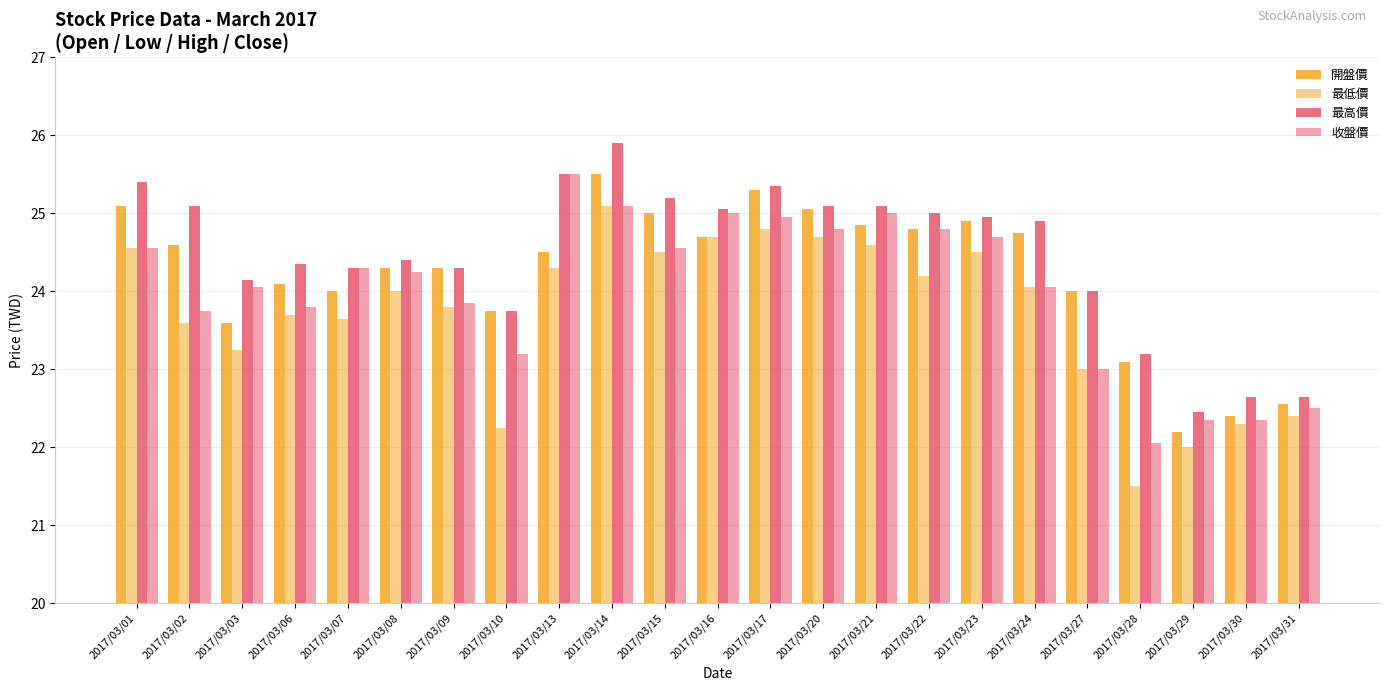

Which series has the largest total across all categories?

最高價